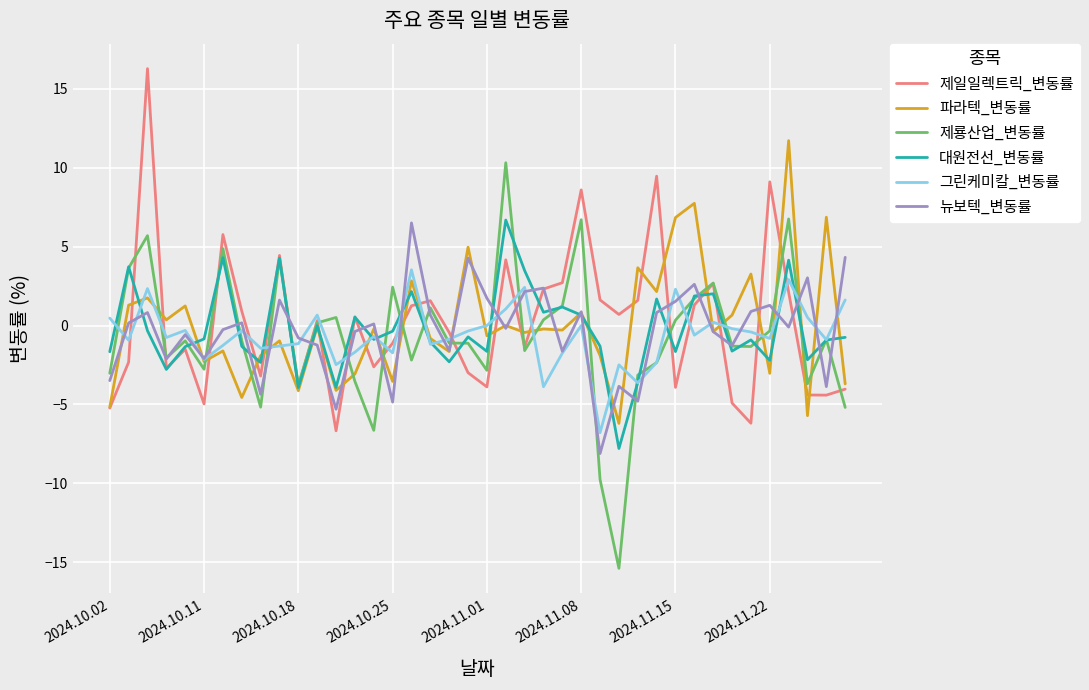

What is the difference between the second highest and minimum values in the 제룡산업_변동률 series?

22.1